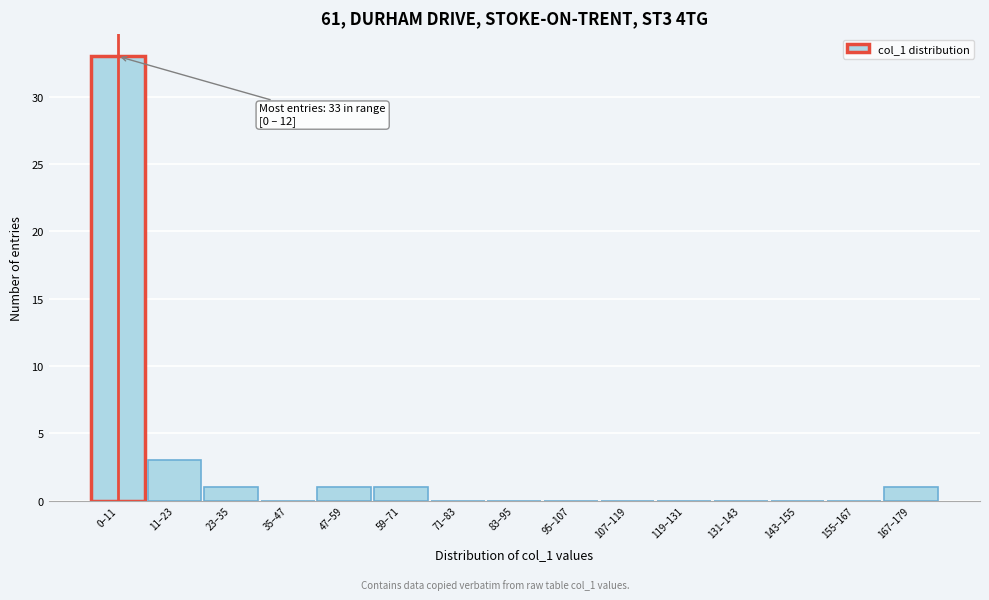

Reading right to left, transcribe all the data shown in this chart.

167–179=1	155–167=0	143–155=0	131–143=0	119–131=0	107–119=0	95–107=0	83–95=0	71–83=0	59–71=1	47–59=1	35–47=0	23–35=1	11–23=3	0–11=33